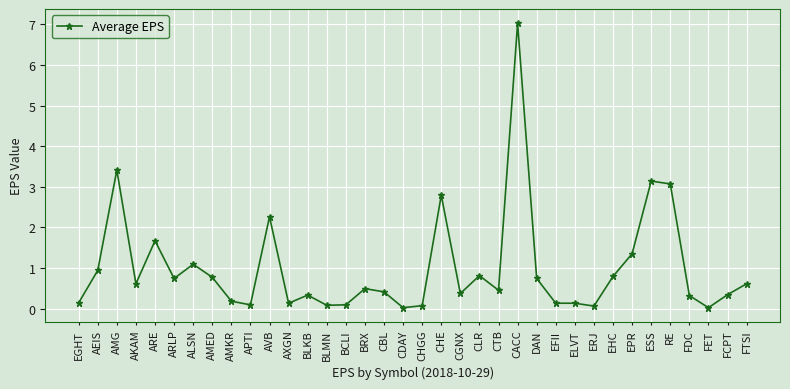

Which category has the highest value across all series?

CACC